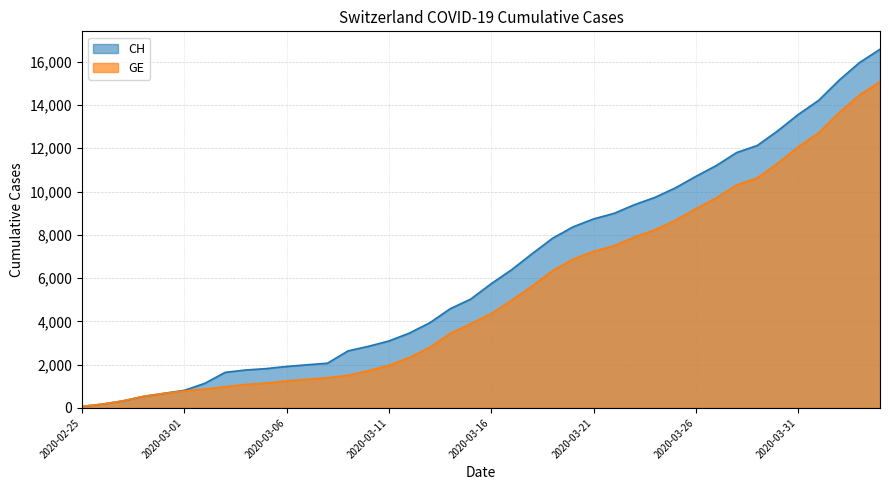

Is the value of GE at 2020-03-14 greater than the value of CH at 2020-04-04?

No